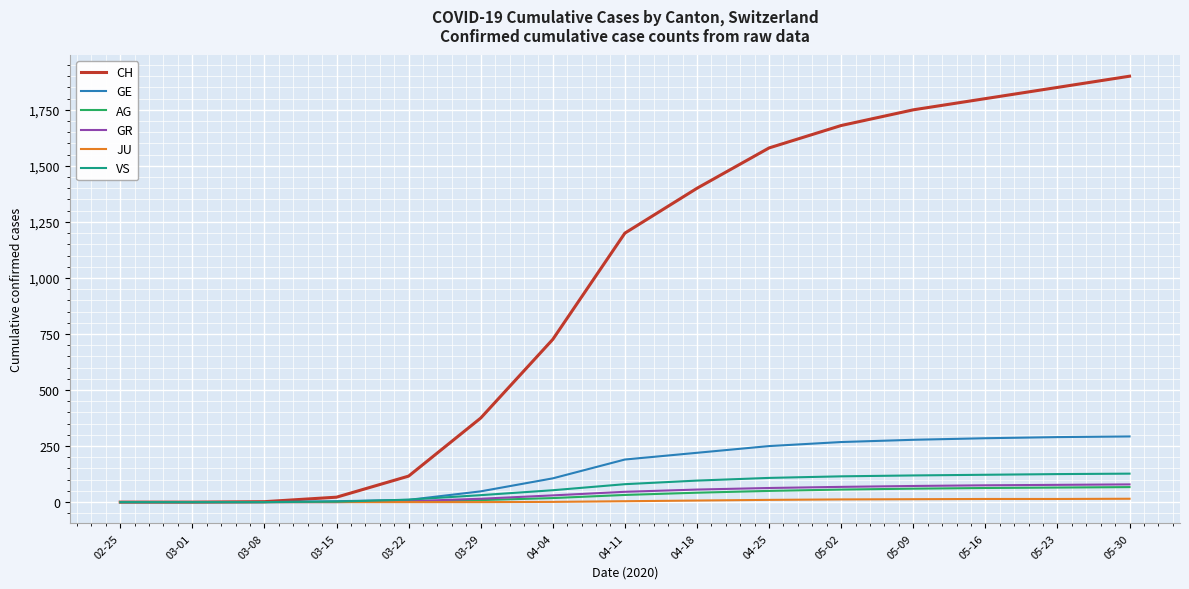

Which category has the highest value across all series?

05-30